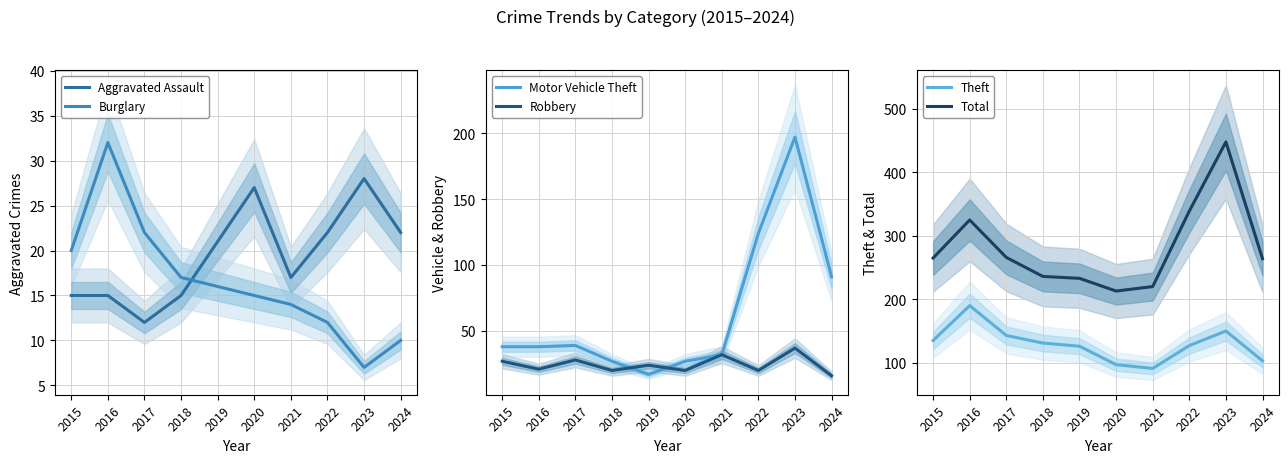

Between 2019 and 2015, which is larger?

2019